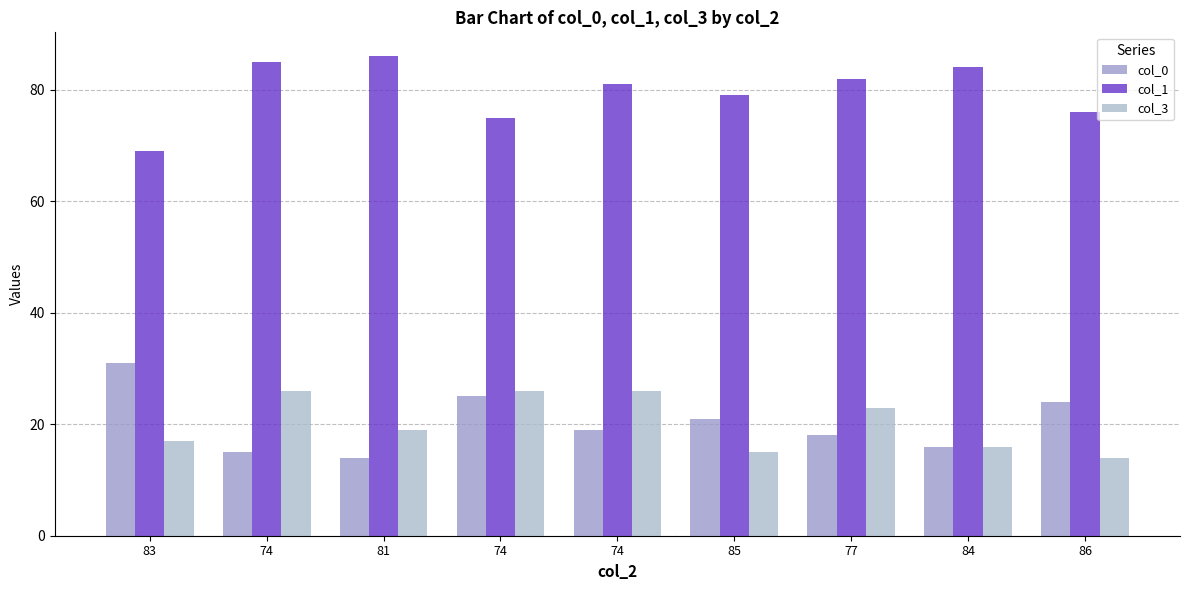

What is the difference between the second highest and second lowest values in the col_0 series?

10